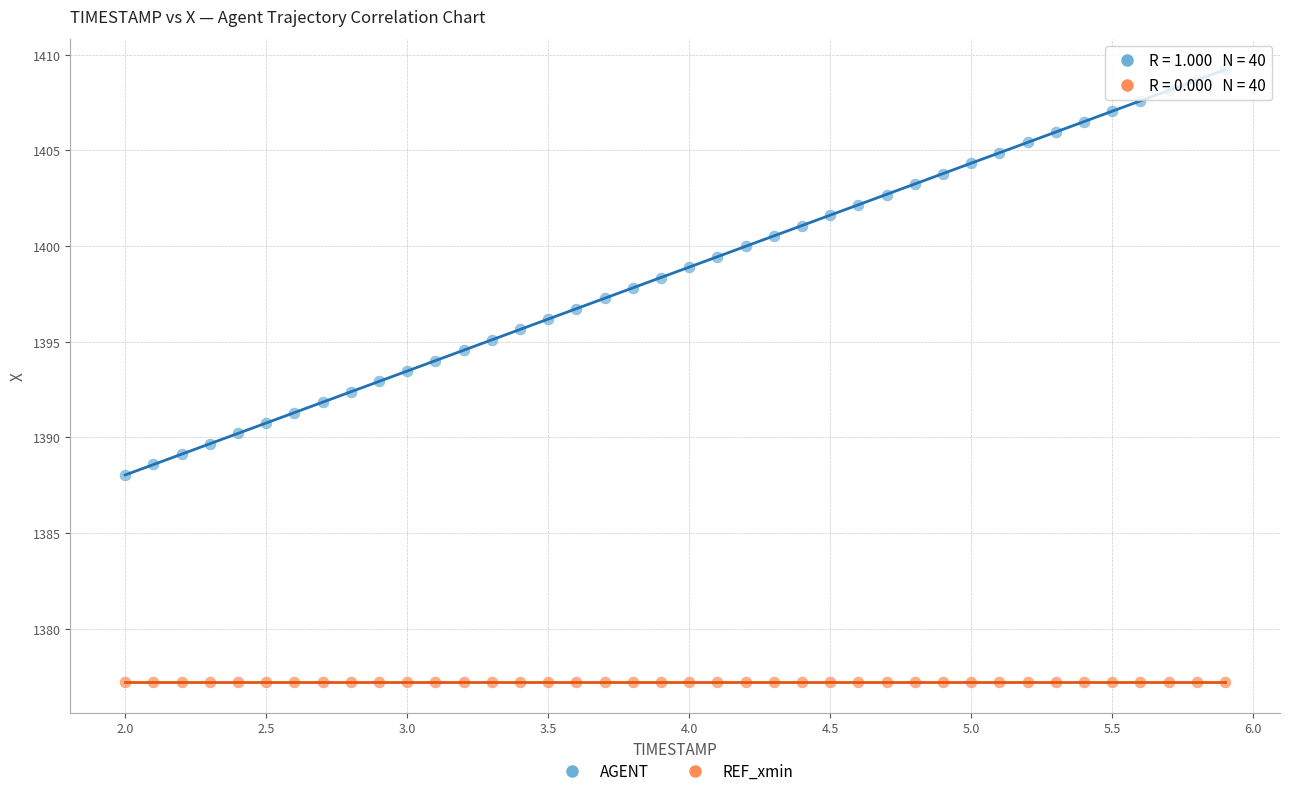

What are all the series names shown in the legend?

AGENT, REF_xmin